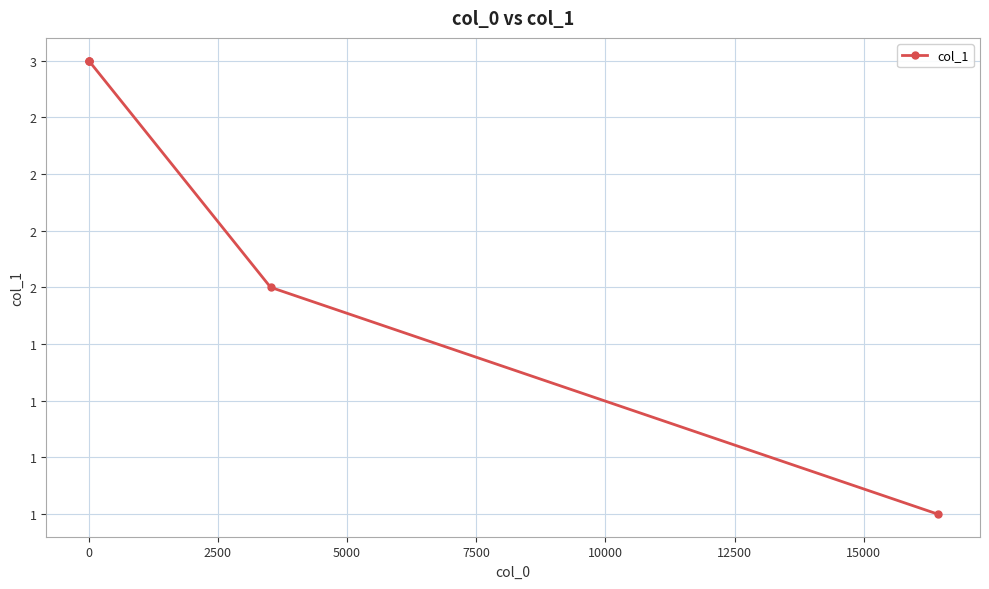

What is the greatest value displayed?

3